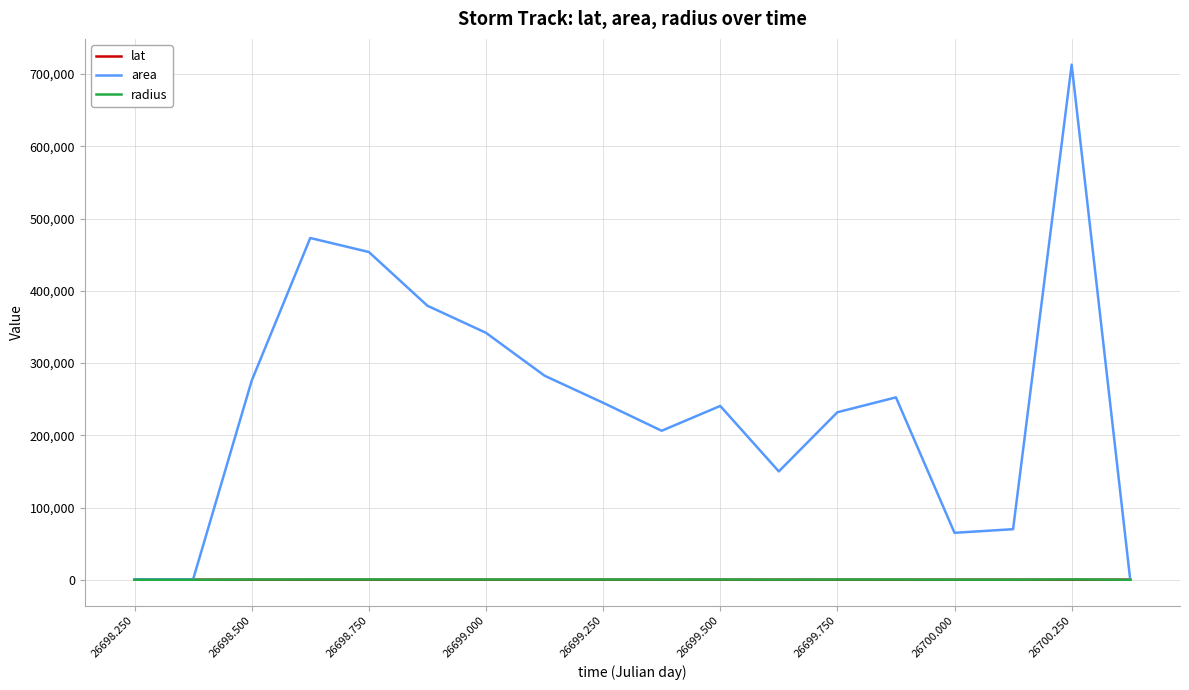

Which series has the largest total across all categories?

area